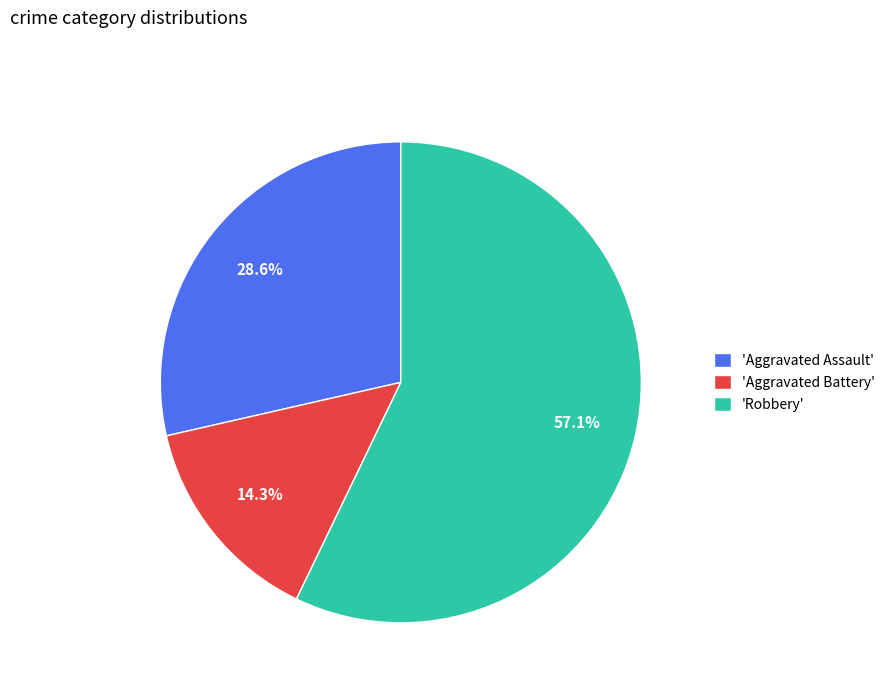

Which slice is the smallest?

'Aggravated Battery'